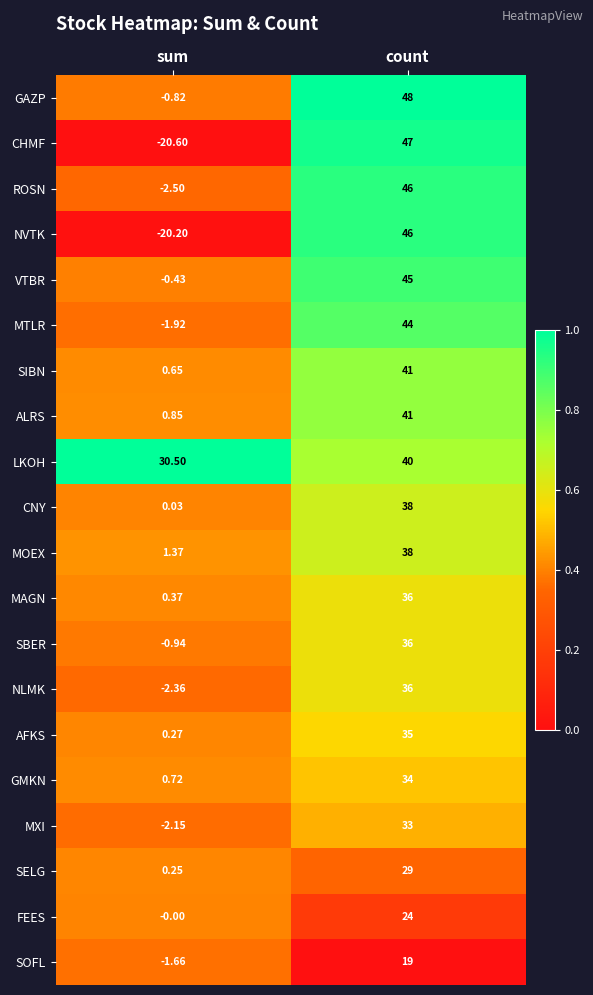

List the labels in order of GAZP value, smallest first.

sum, count